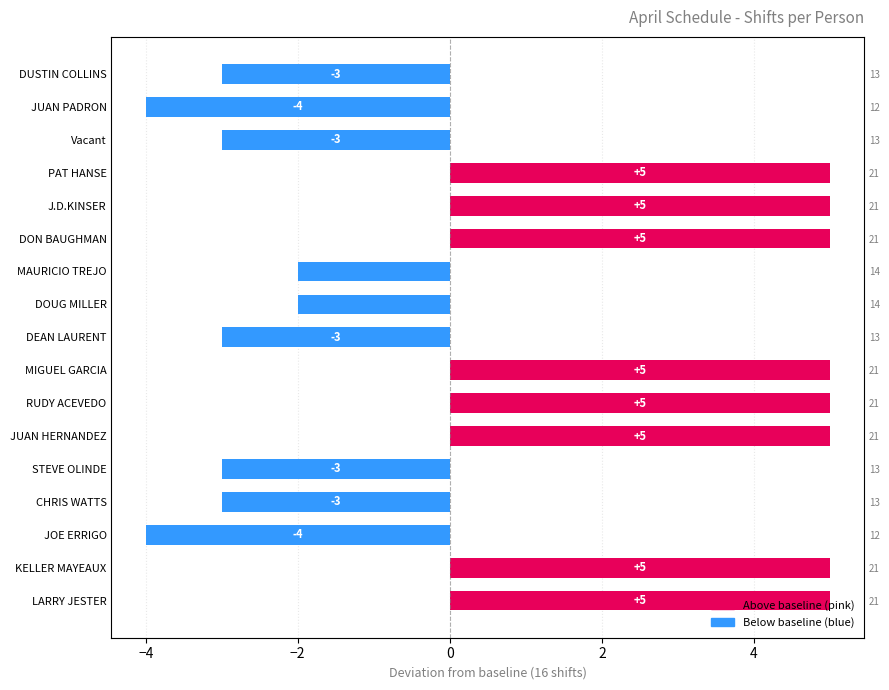

True or false: the data shows 7 at PAT HANSE.

False